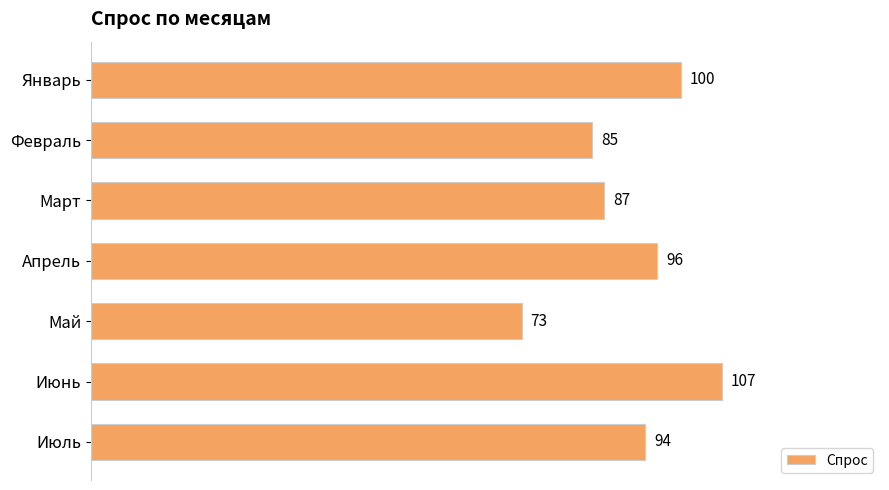

Rank the categories by value from highest to lowest.

Июнь, Январь, Апрель, Июль, Март, Февраль, Май